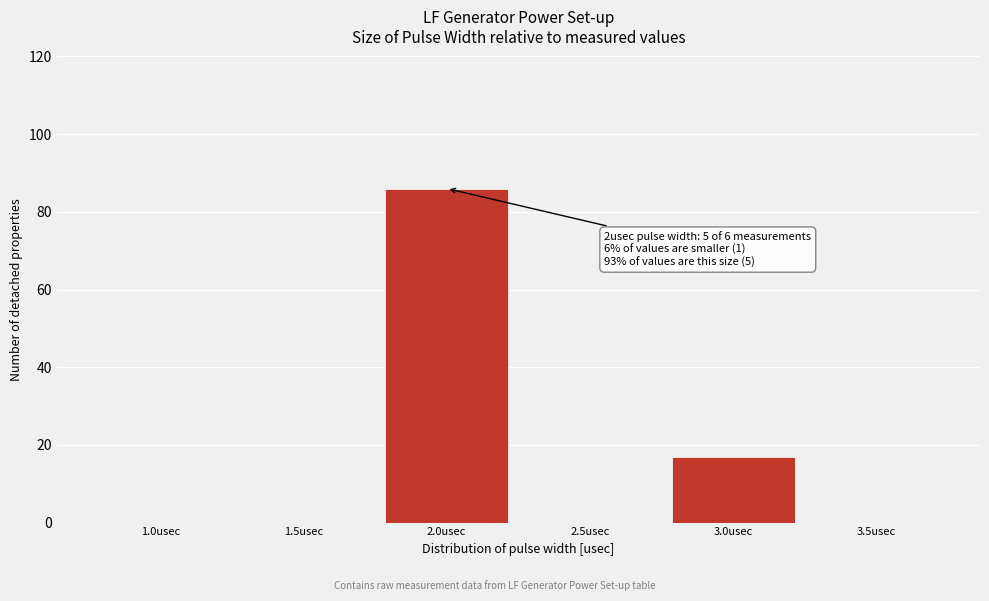

Reading left to right, list all the values displayed in this chart.

1.0usec=0	1.5usec=0	2.0usec=86	2.5usec=0	3.0usec=17	3.5usec=0